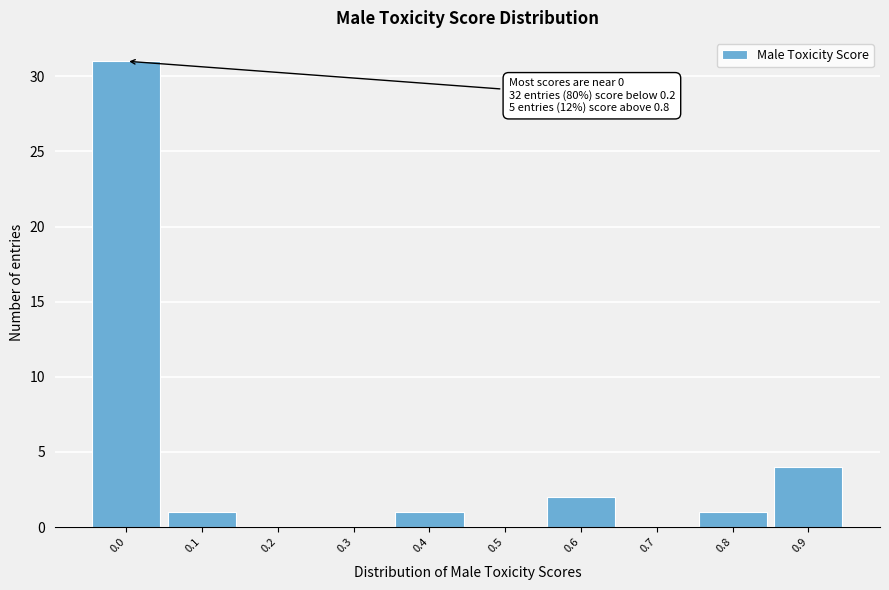

Reading left to right, extract all data points from this chart.

0.0=31	0.1=1	0.2=0	0.3=0	0.4=1	0.5=0	0.6=2	0.7=0	0.8=1	0.9=4